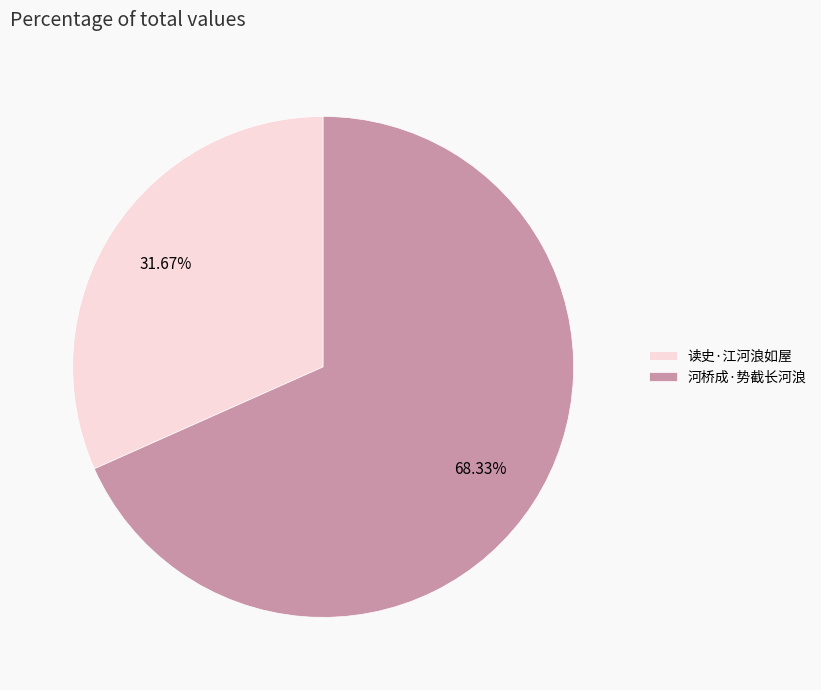

To the nearest percent, what is the average slice percentage?

50%